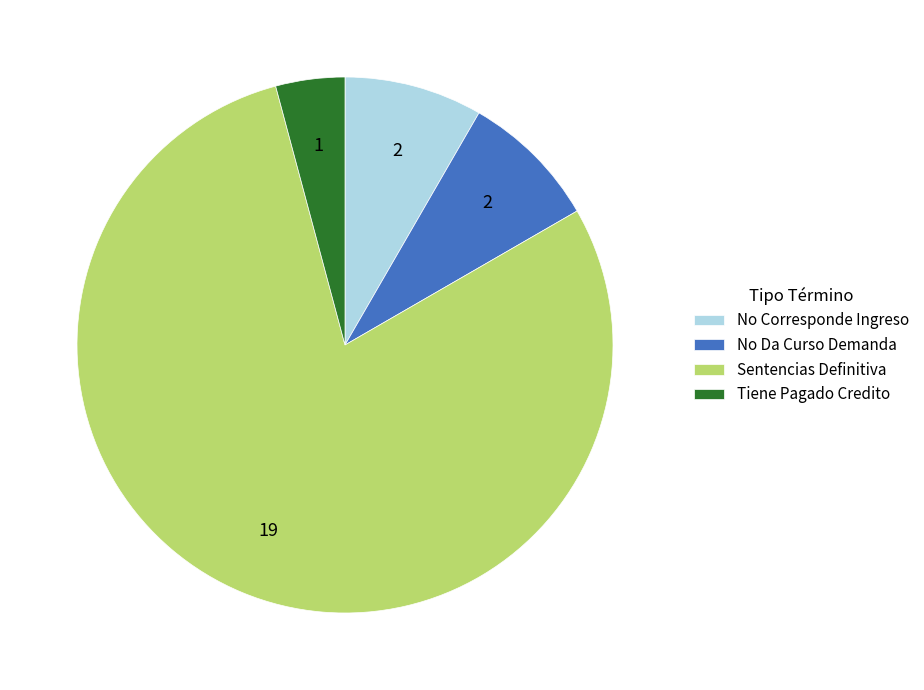

Which slice is the smallest?

Tiene Pagado Credito